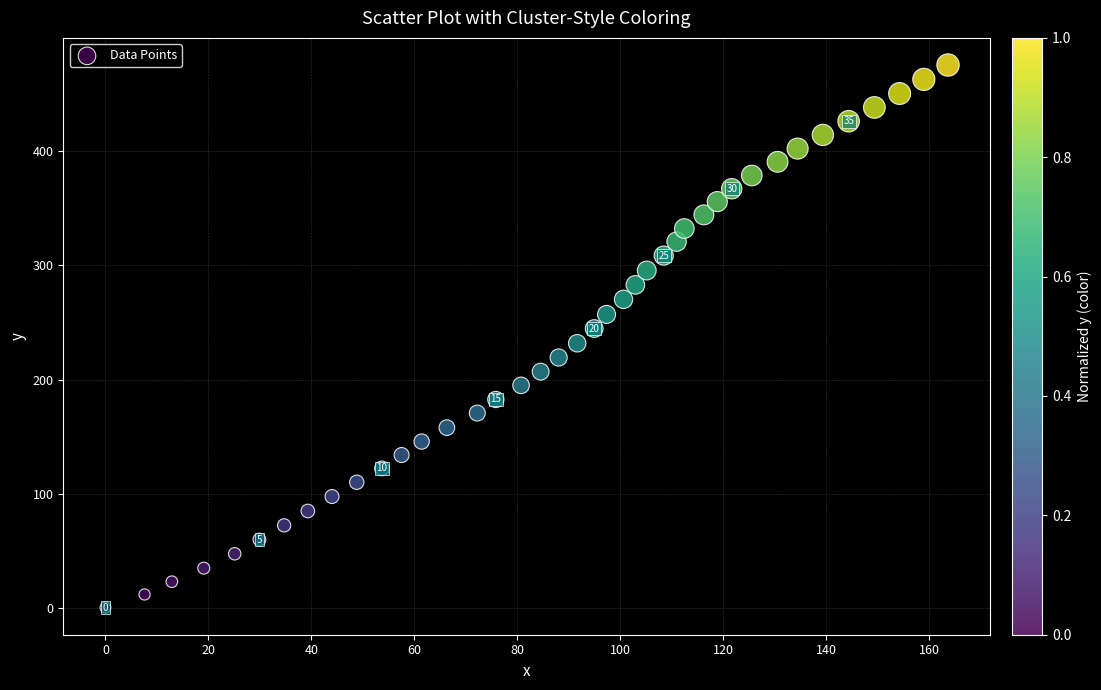

What is the range of X values (max minus min)?

163.6